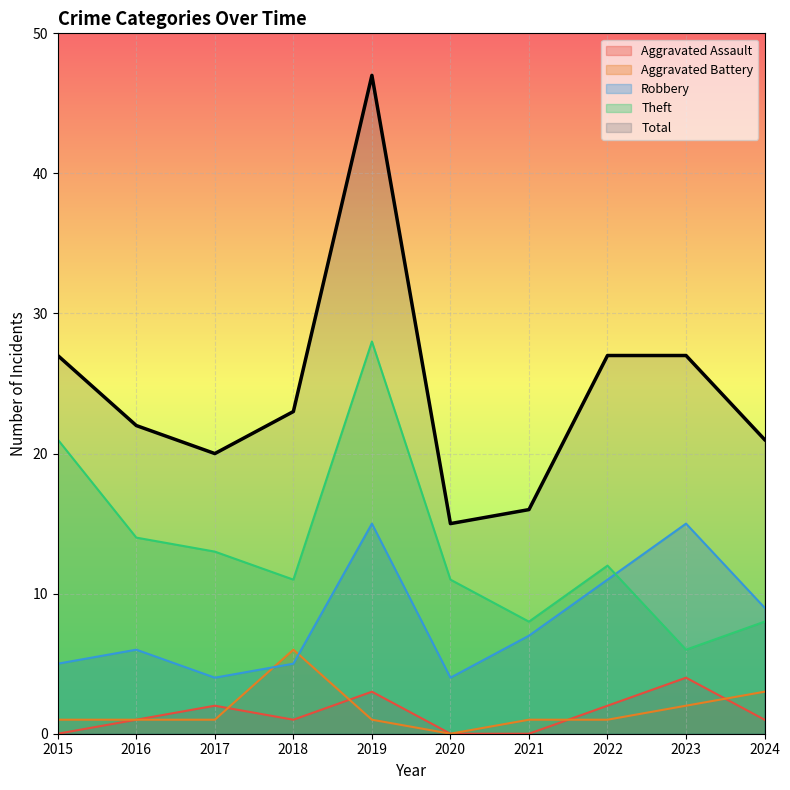

Is it true that Aggravated Assault equals 2 at 2021?

False